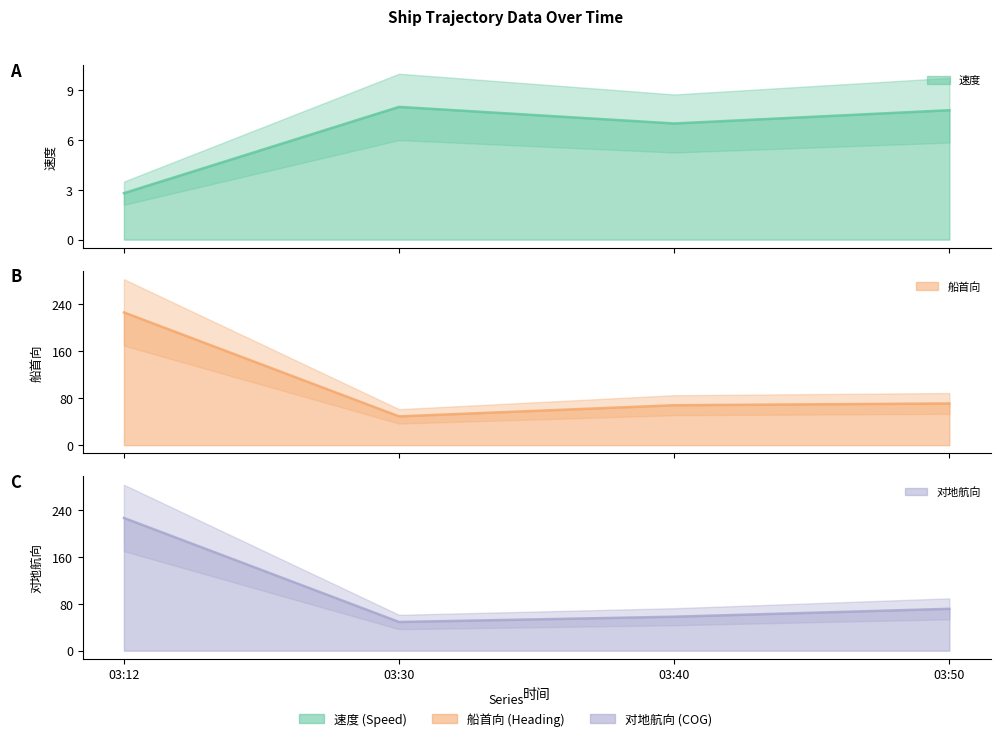

Reading left to right, what are all the values shown in this chart?

速度 (line): 2.8	8.0	7.0	7.8
船首向 (line): 226.0	49.0	68.0	71.0
对地航向 (line): 226.7	49.0	58.0	71.5